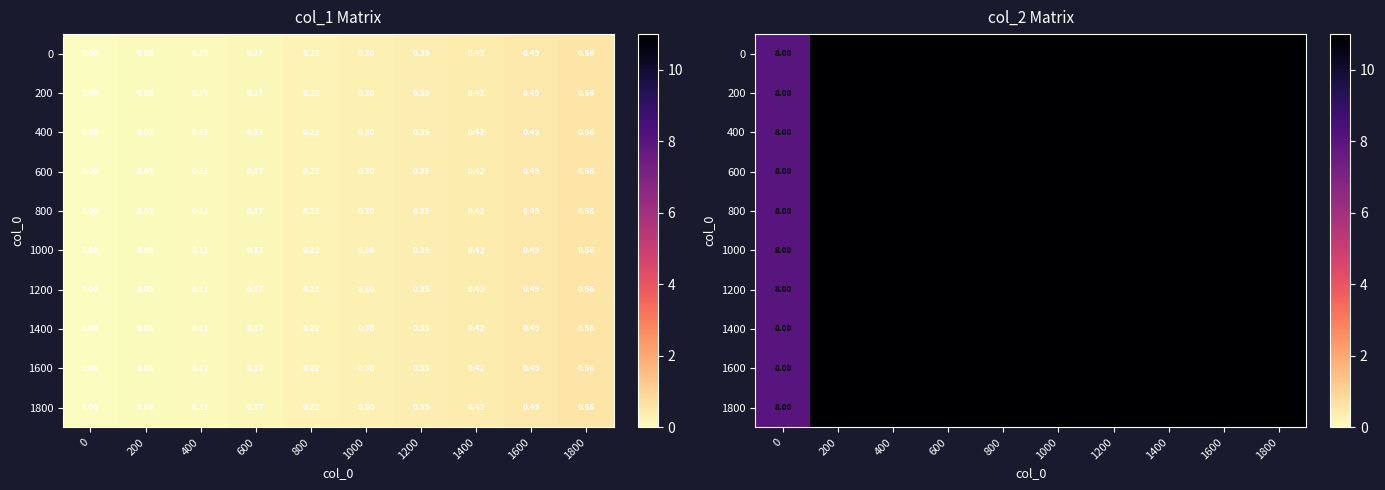

Read the 1200 value at 800.

11